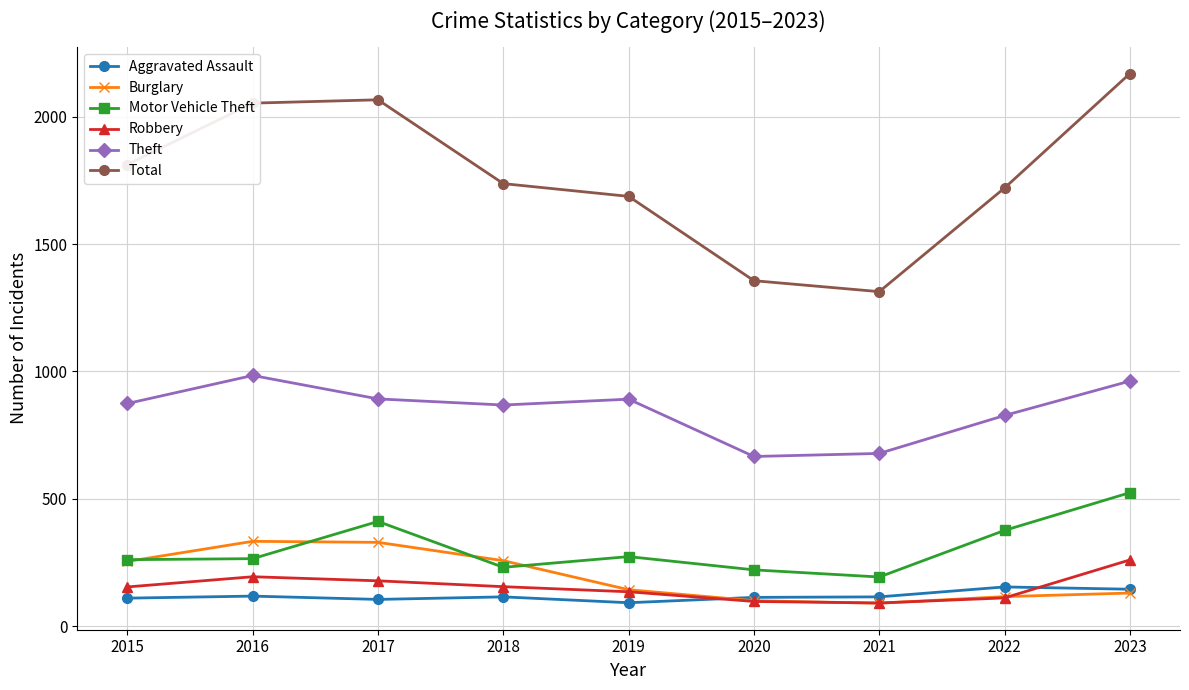

The Motor Vehicle Theft series shows 120 at 2020. True or false?

False